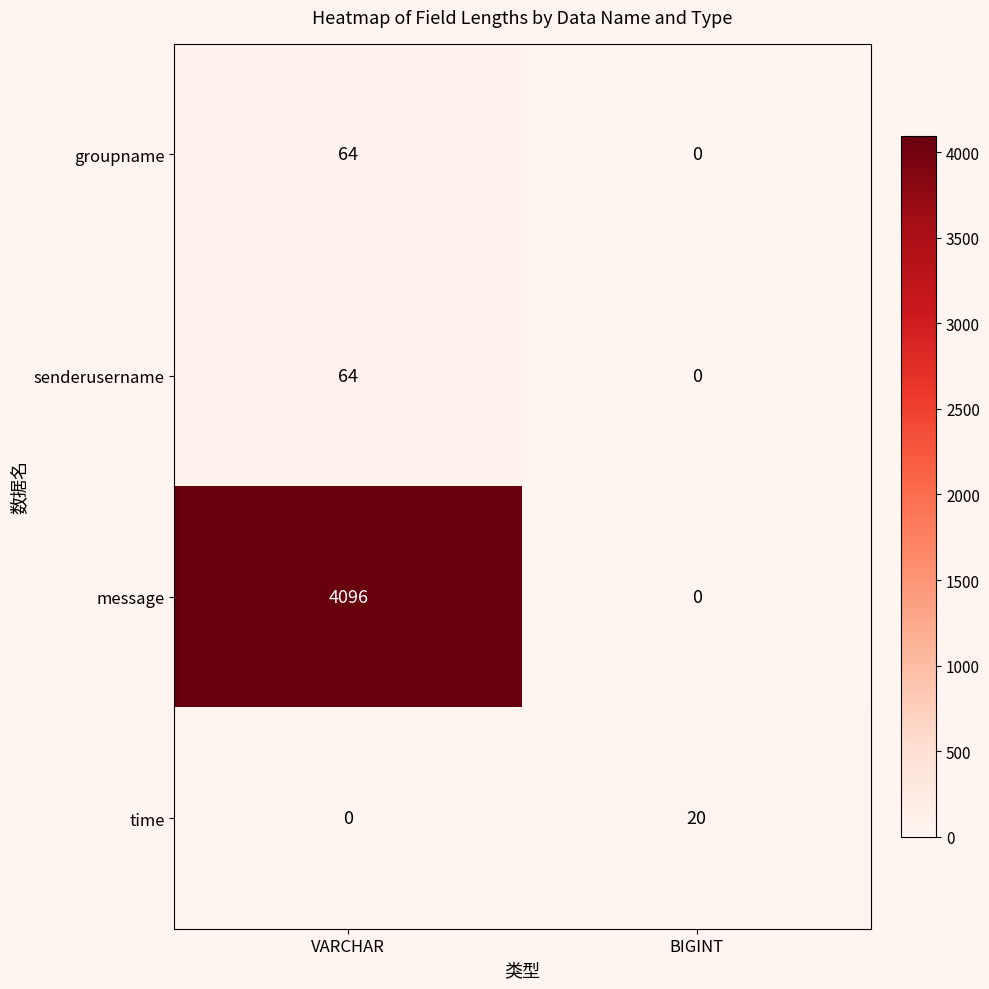

Which series has the largest range (max minus min)?

message